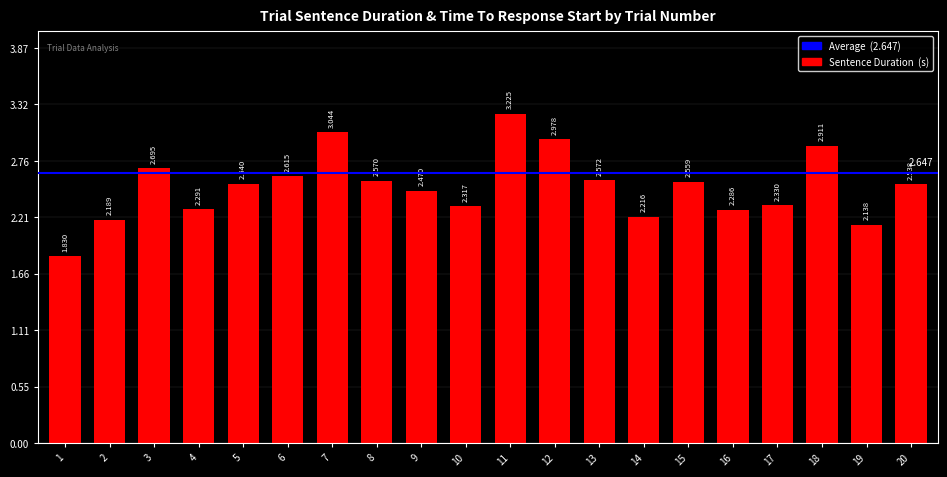

What is the ratio of the value at 10 to the value at 11?

0.7